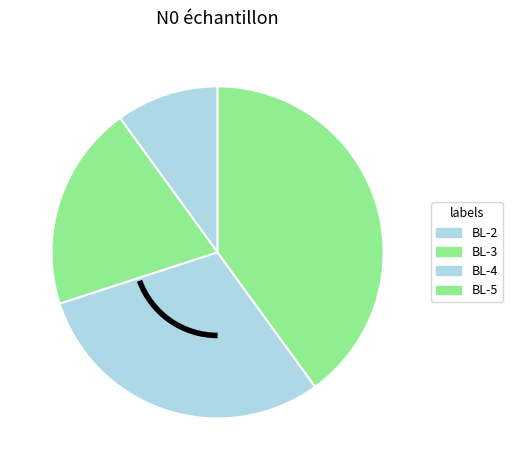

Count the number of slices in the pie.

4